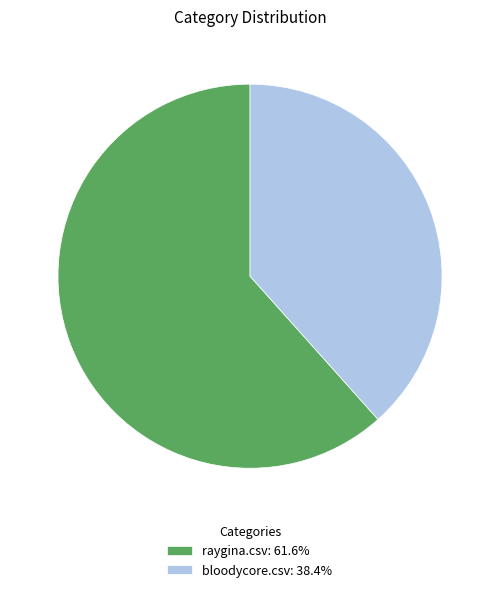

Which slice represents more than half of the pie?

raygina.csv